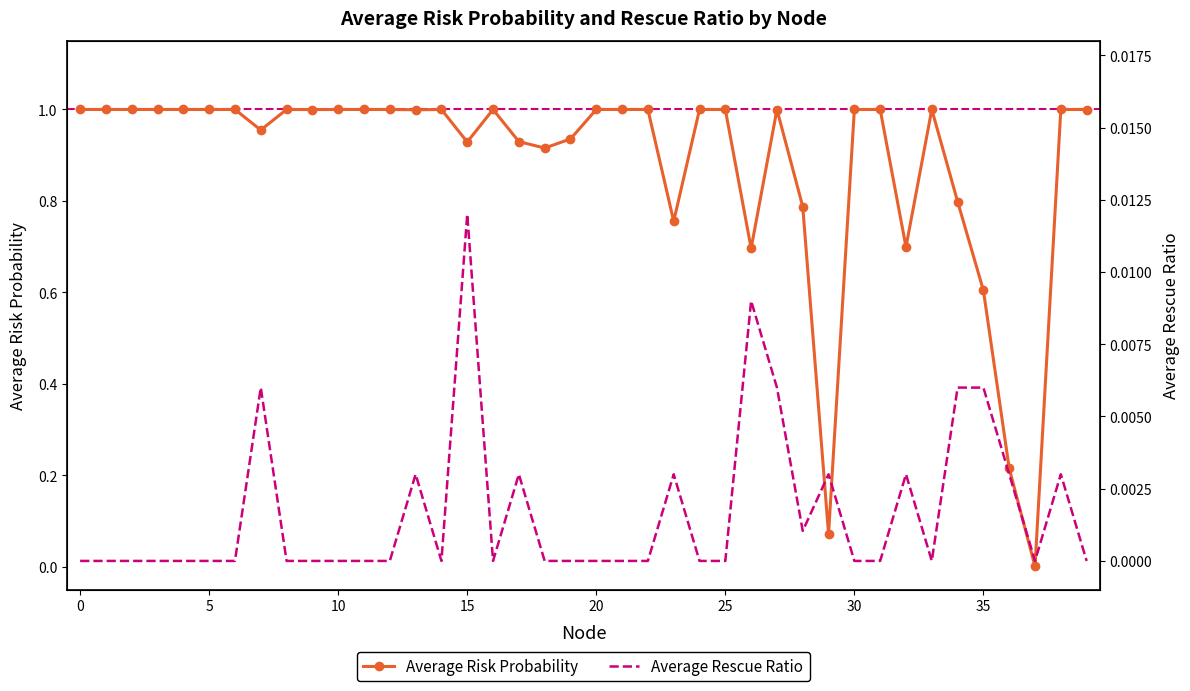

True or false: Average Risk Probability has more than 1 interior local peaks.

True